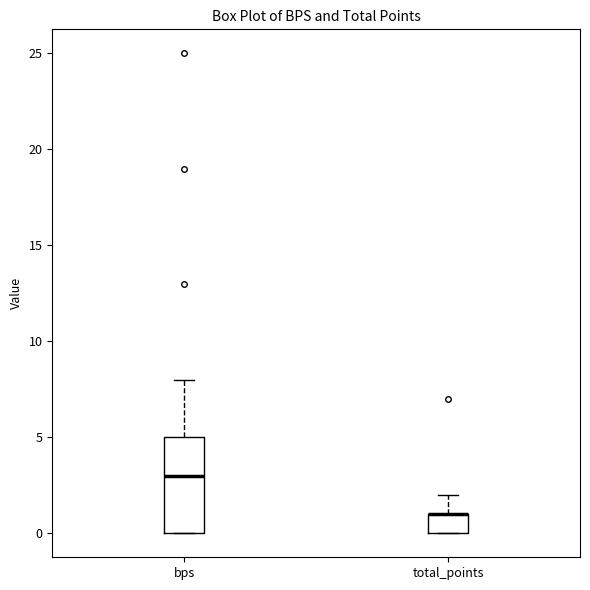

Which box is the tallest, from its lower edge to its upper edge?

bps